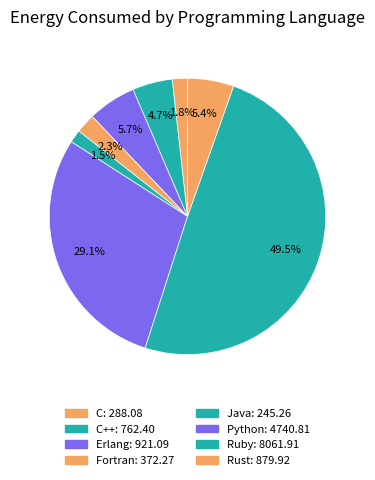

Rank the categories by value from highest to lowest.

Ruby, Python, Erlang, Rust, C++, Fortran, C, Java